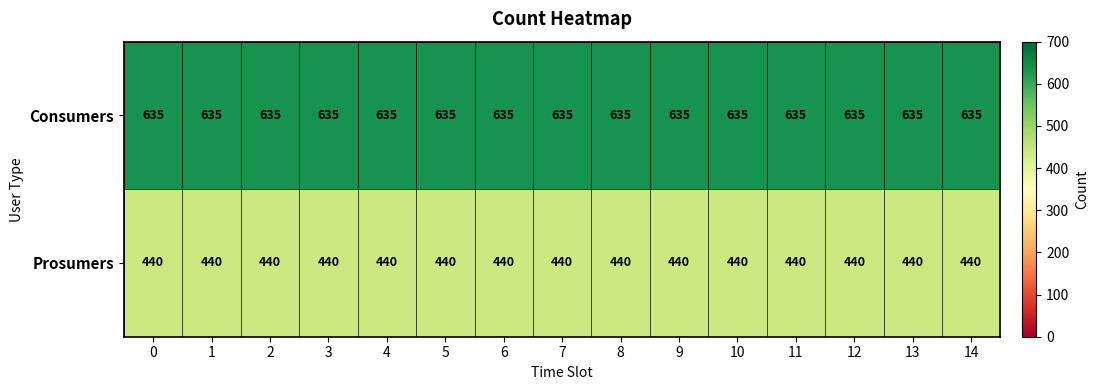

What is the spread (max minus min) of values at 13?

195